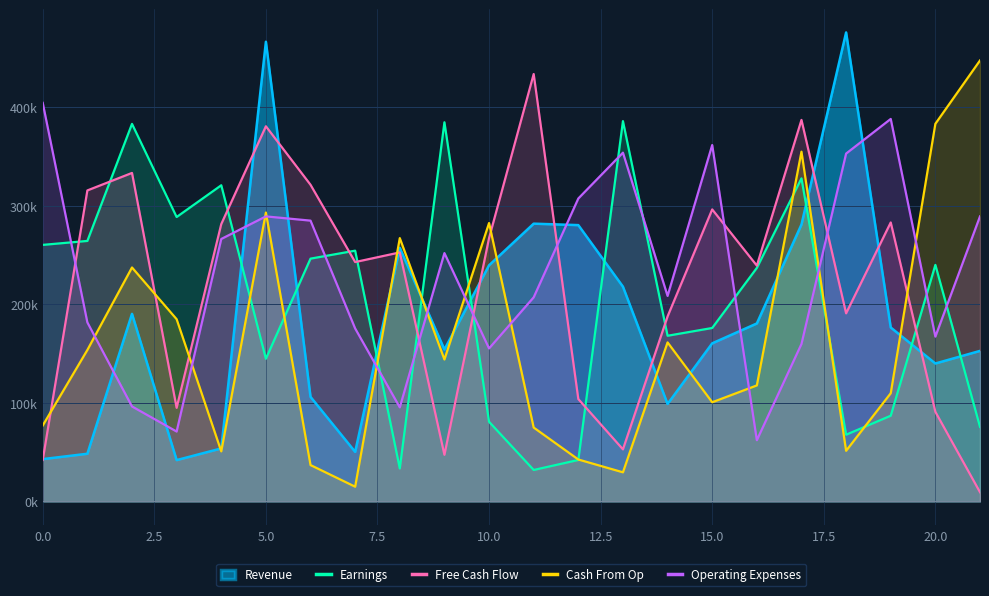

At which category does the chart reach its minimum across all series?

21